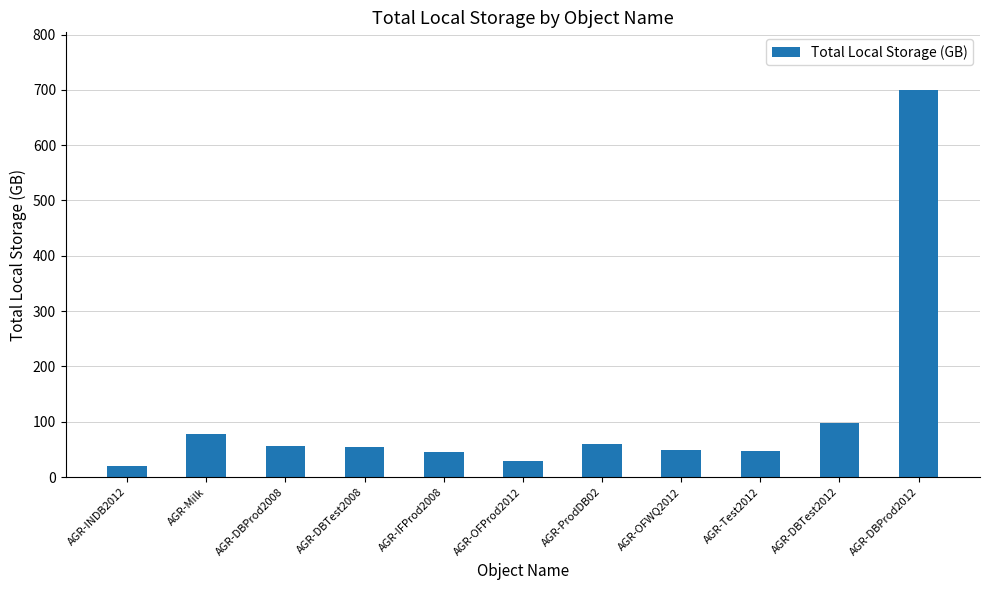

Approximately how many times larger is the value at AGR-Milk compared to AGR-OFWQ2012?

1.6